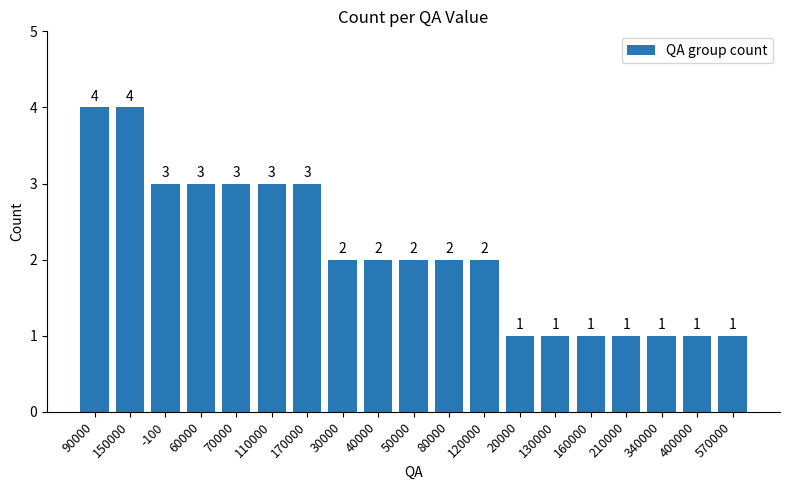

Count the number of data series in this chart.

1